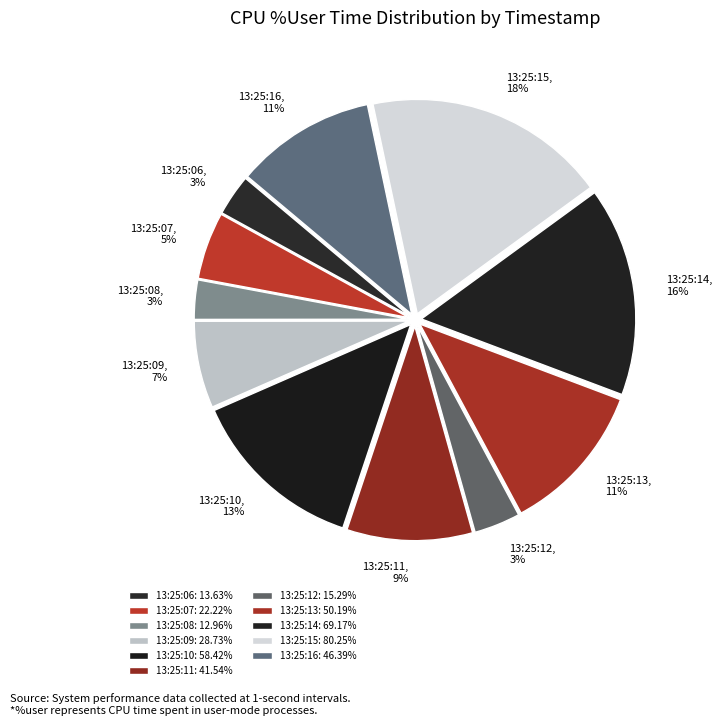

Which slice is the largest?

13:25:15